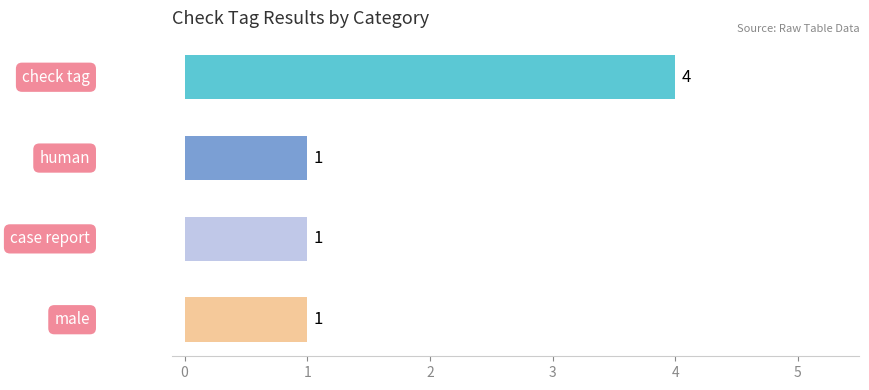

How many data points does each series have?

4